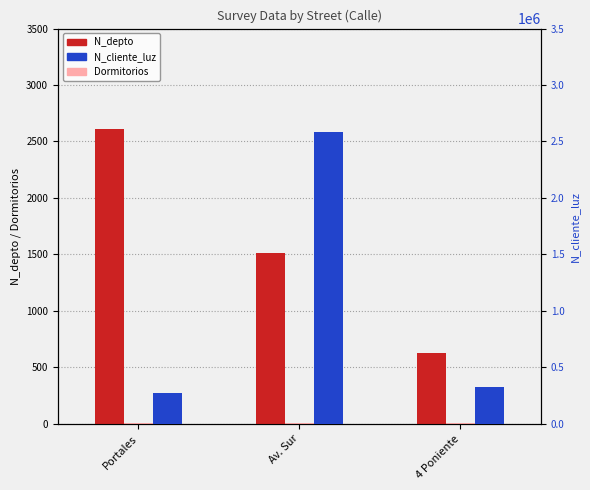

Count the N_depto values in the range 630 to 2608.

3